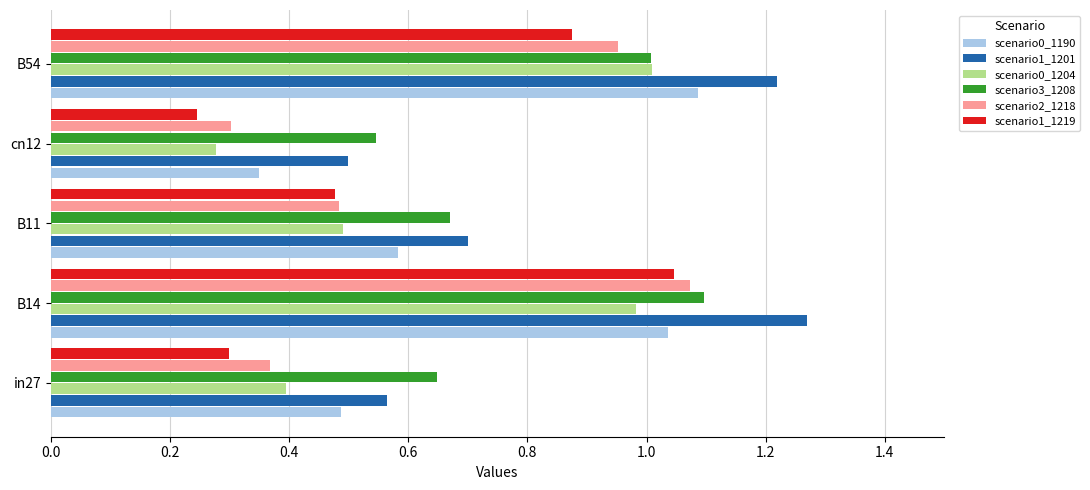

At which category is the sum across all series the highest?

B14